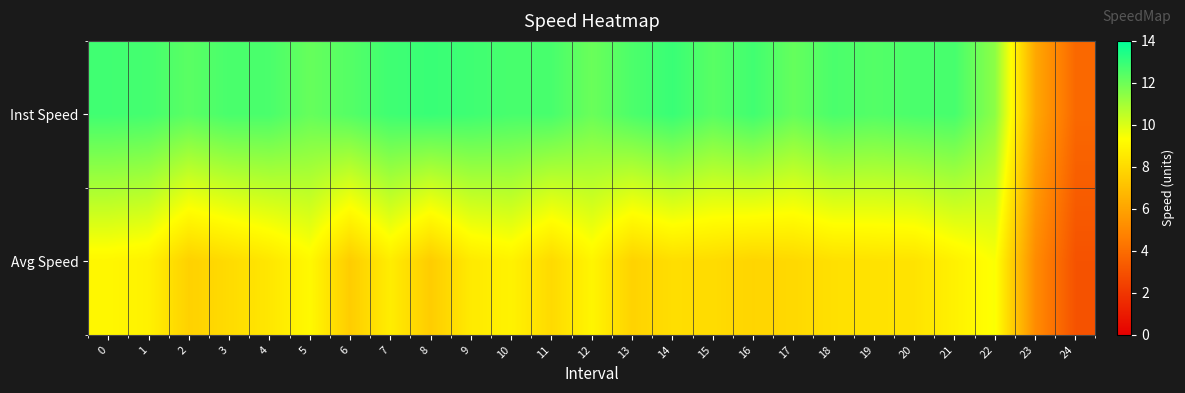

Rank the series by their maximum value, from lowest to highest.

Avg Speed, Inst Speed